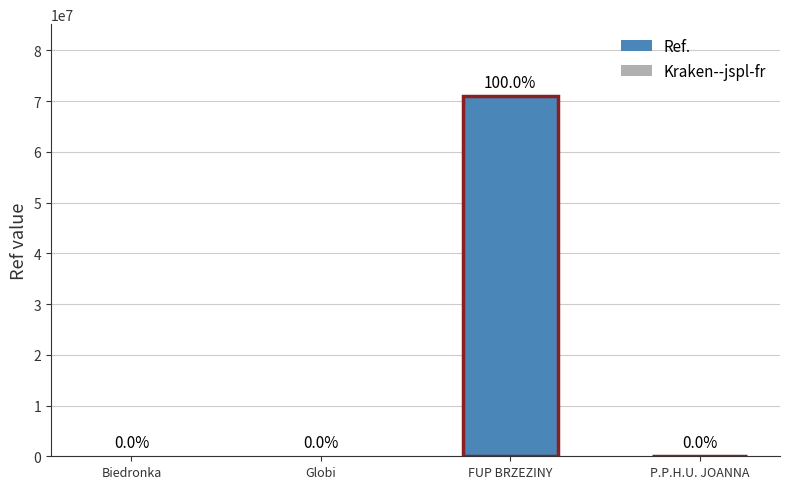

Are the bars horizontal?

No